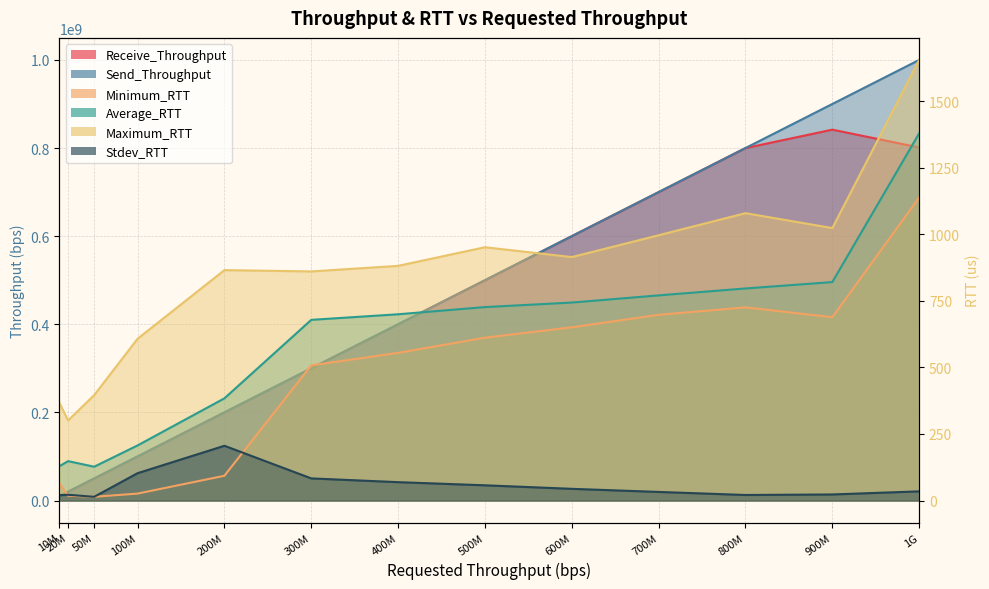

Which series has the largest total across all categories?

Send_Throughput